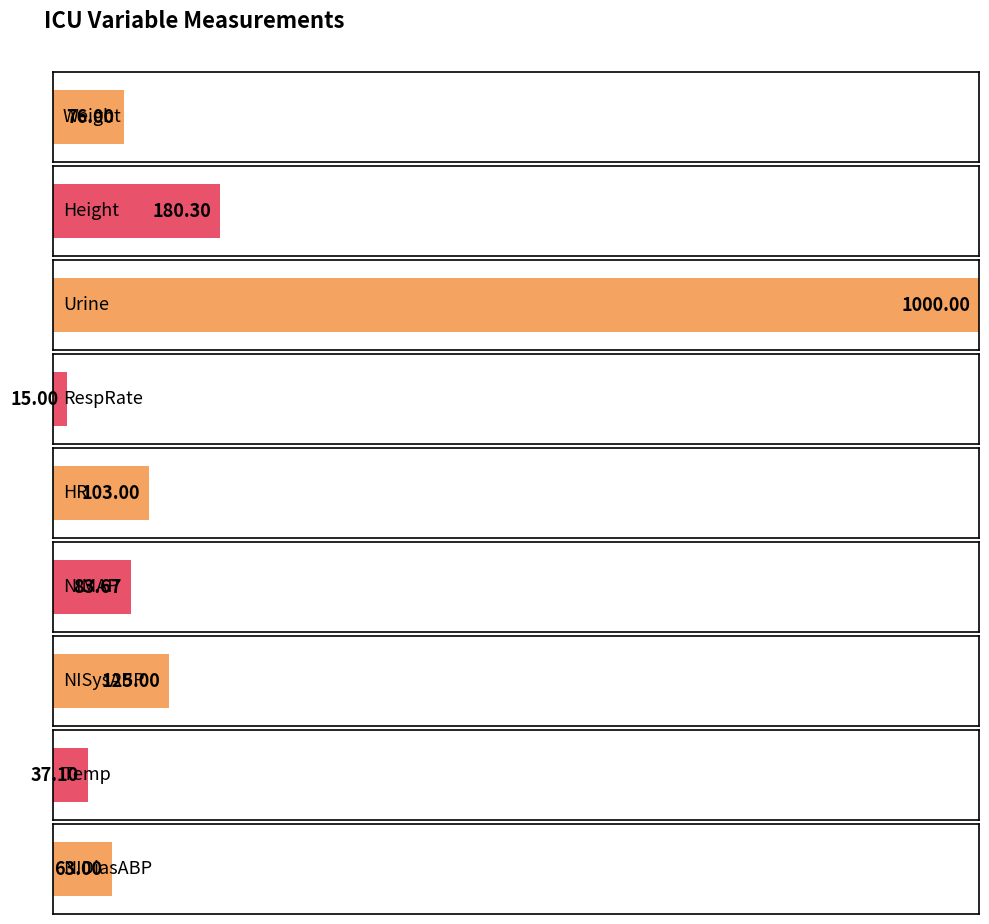

What is the value of the 2nd bar from the left?

180.3